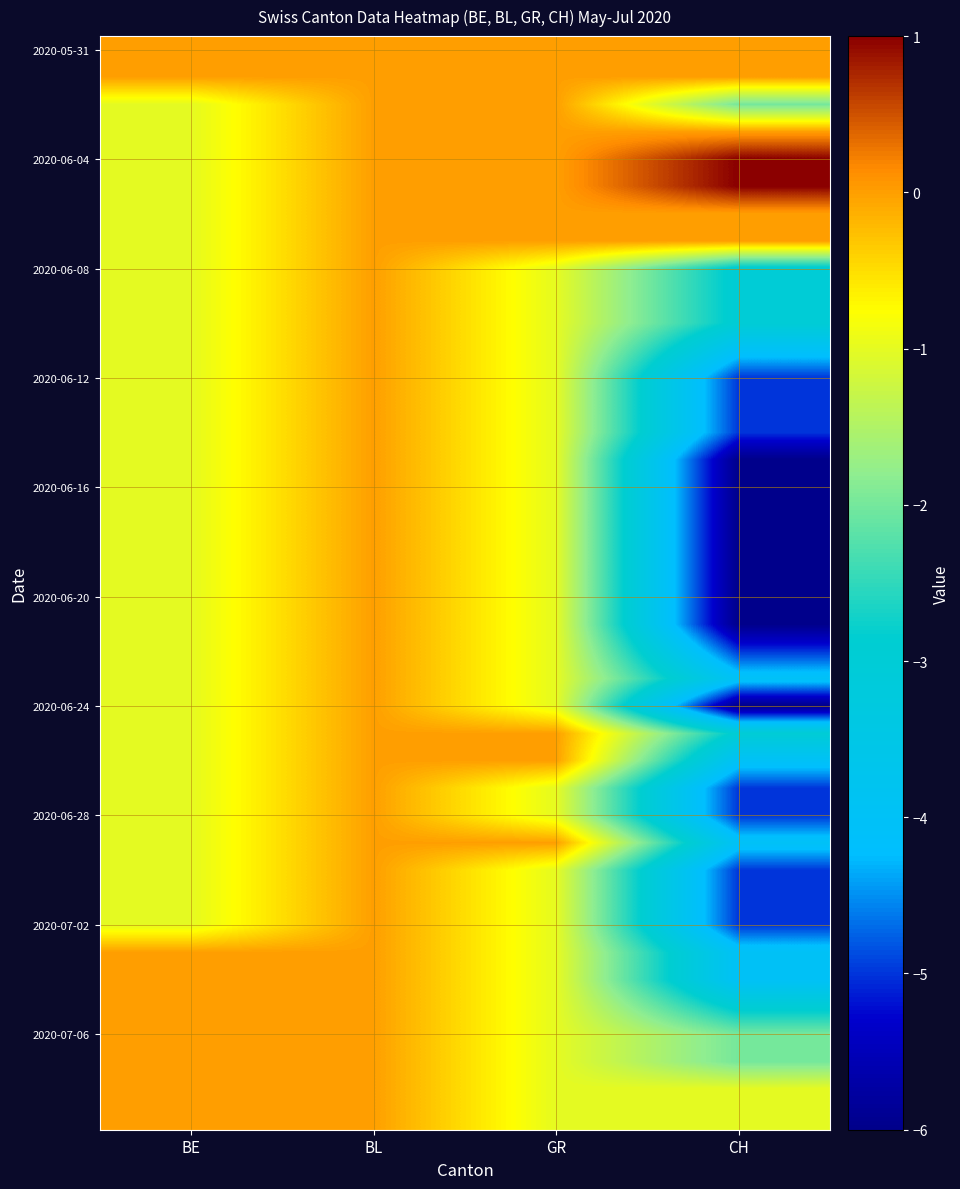

At which category is the sum across all series the highest?

BL